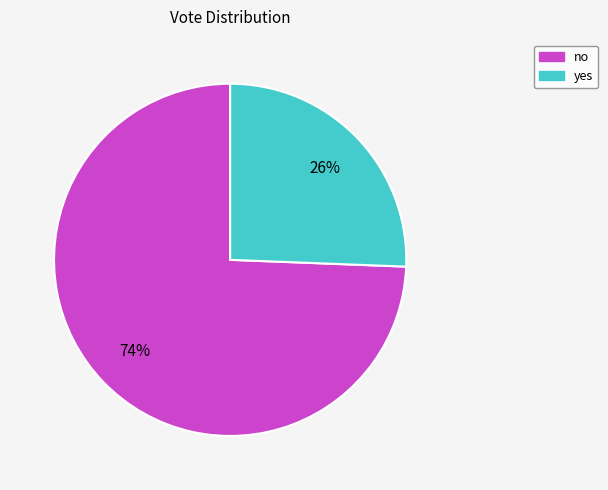

How many slices are in this pie chart?

2